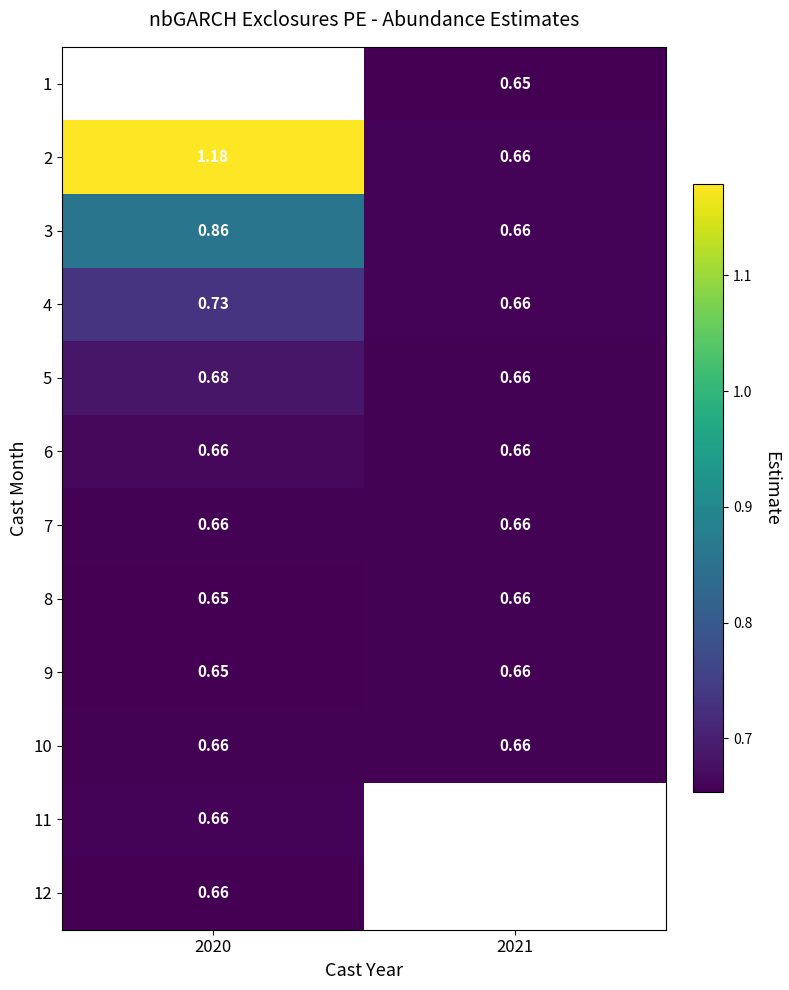

Is the value of 1 at 2021 greater than the value of 3 at 2020?

No